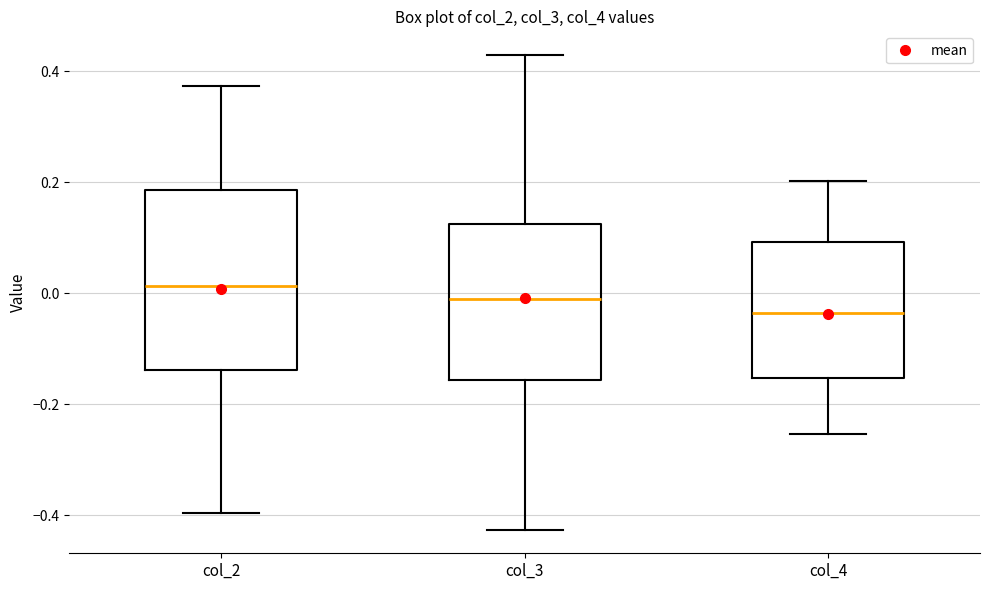

Where does the upper whisker of the box for col_2 end on the y-axis? The values are not printed on the chart, so give them approximately, as read against the axis.

0.38